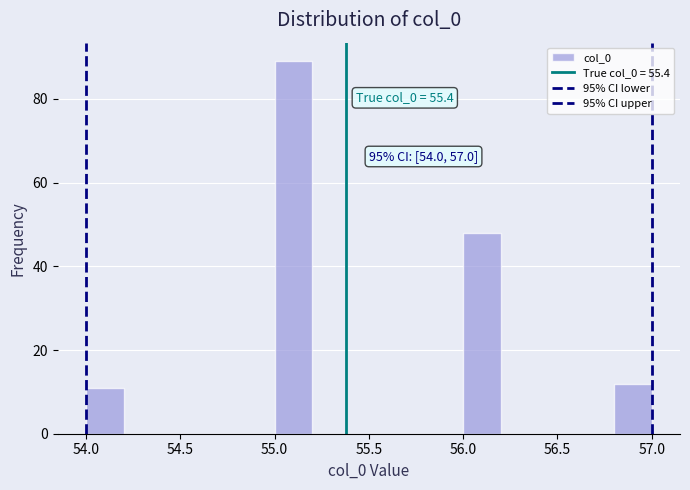

Which range on the x-axis has the tallest bar?

55.0 to 55.2